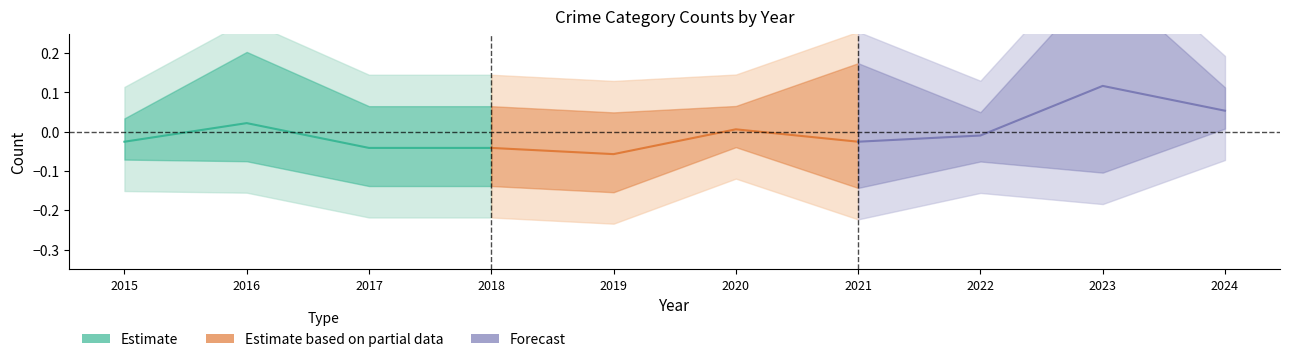

In Estimate, how many points are higher than both neighbors (excluding endpoints)?

1